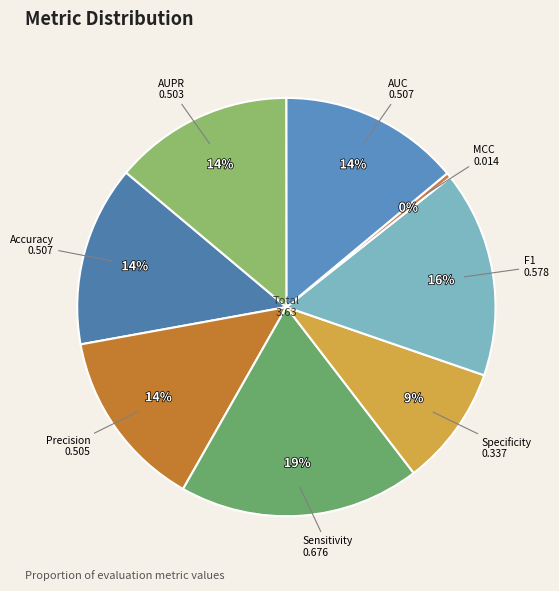

The AUPR slice represents 14% of the pie. True or false?

True